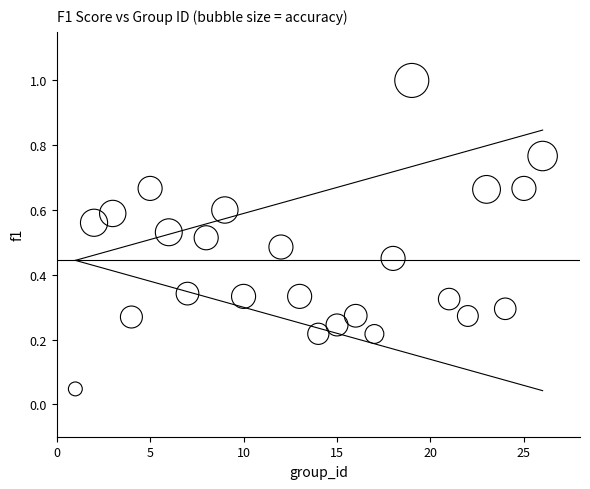

What is the range of X values (max minus min)?

25.0